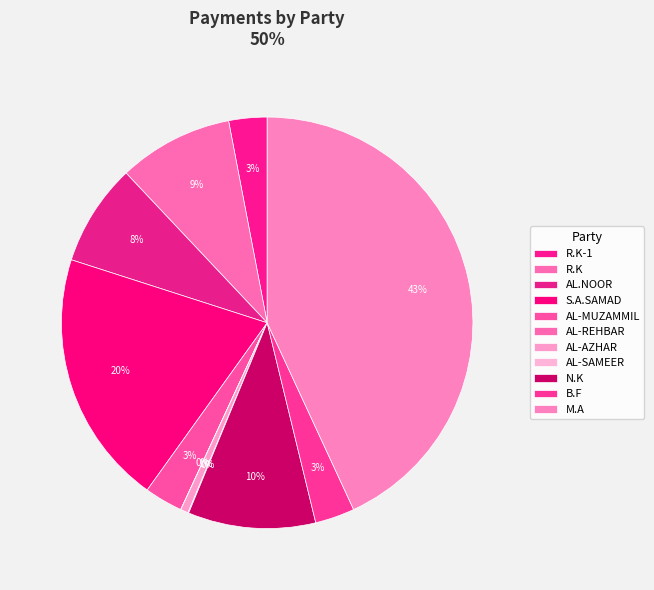

Which has a higher value, R.K-1 or R.K?

R.K